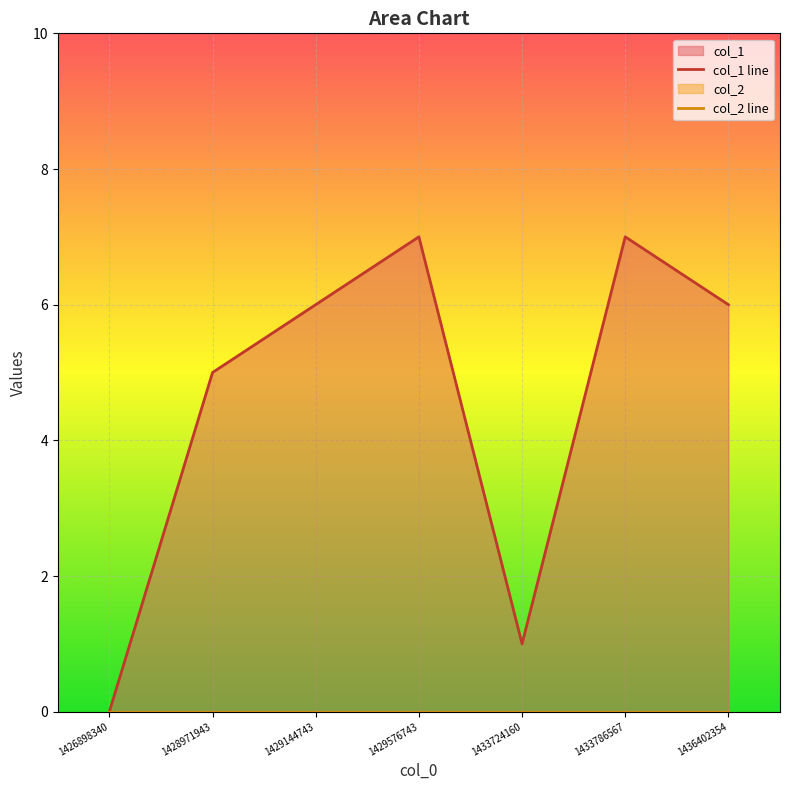

True or false: the data shows 3 at 1428971943.

False